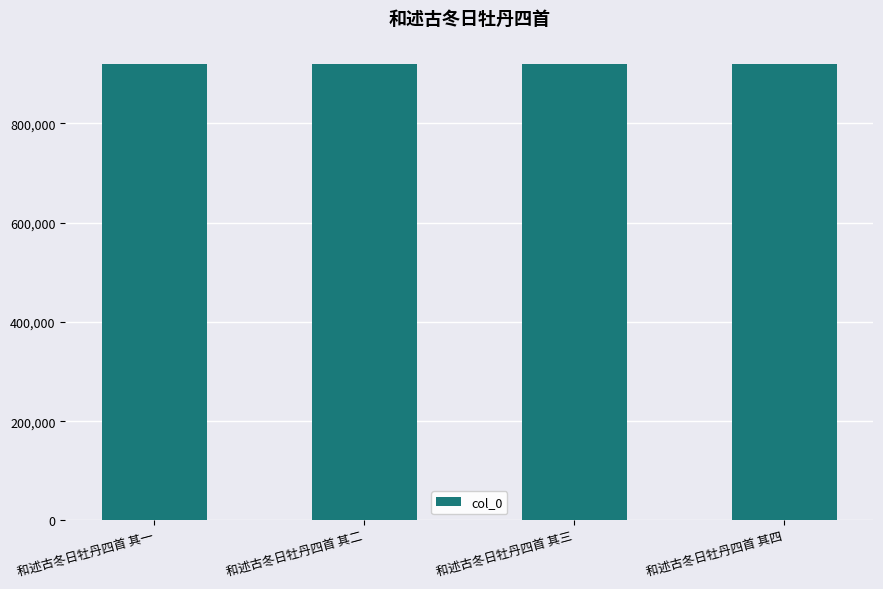

What is the label of the 2nd bar from the right?

和述古冬日牡丹四首 其三